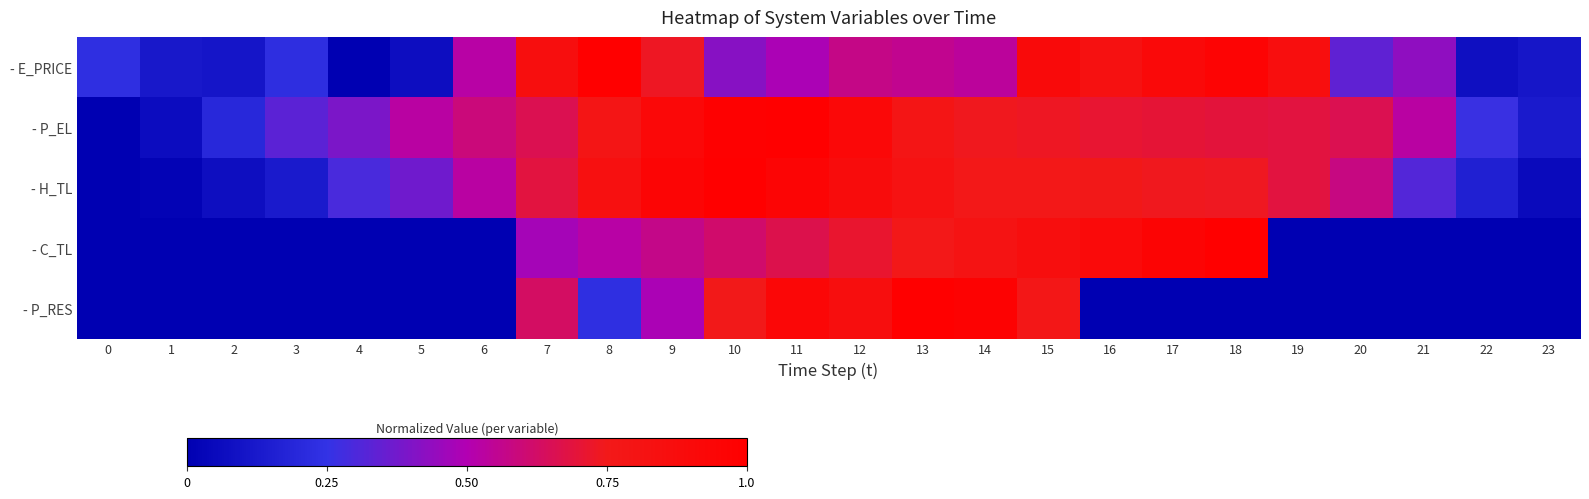

What is the greatest value displayed?

1.0